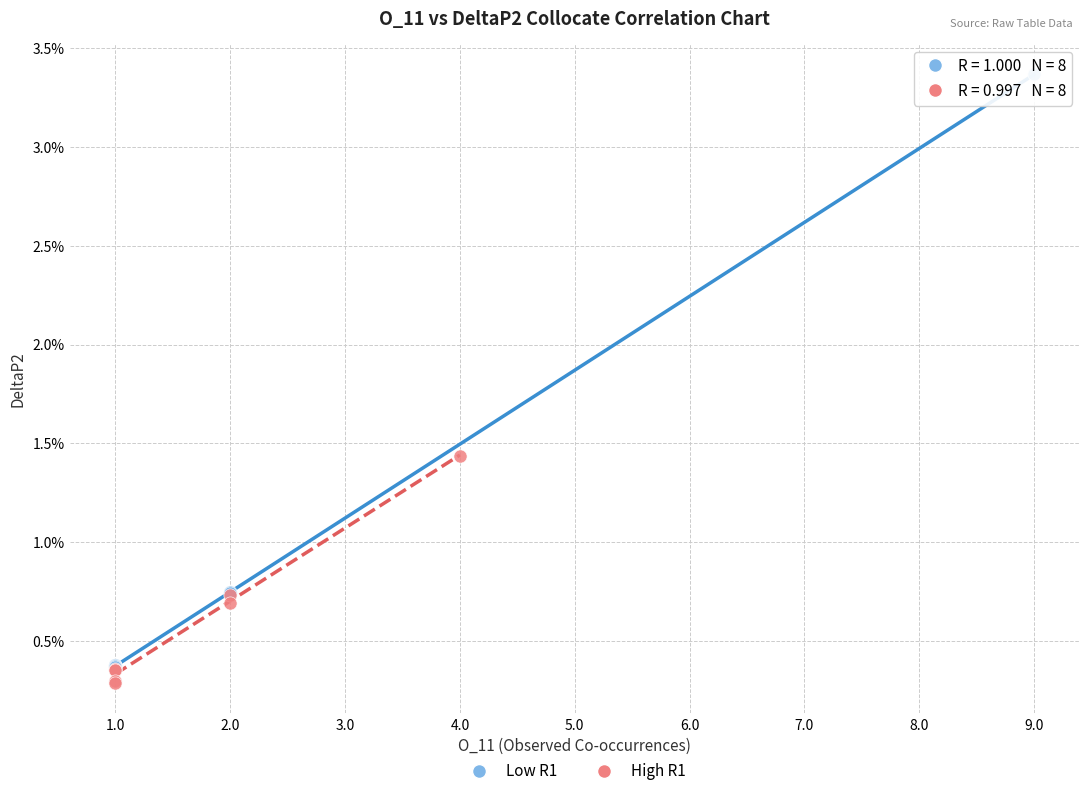

Which series has the widest spread of Y values?

Low R1